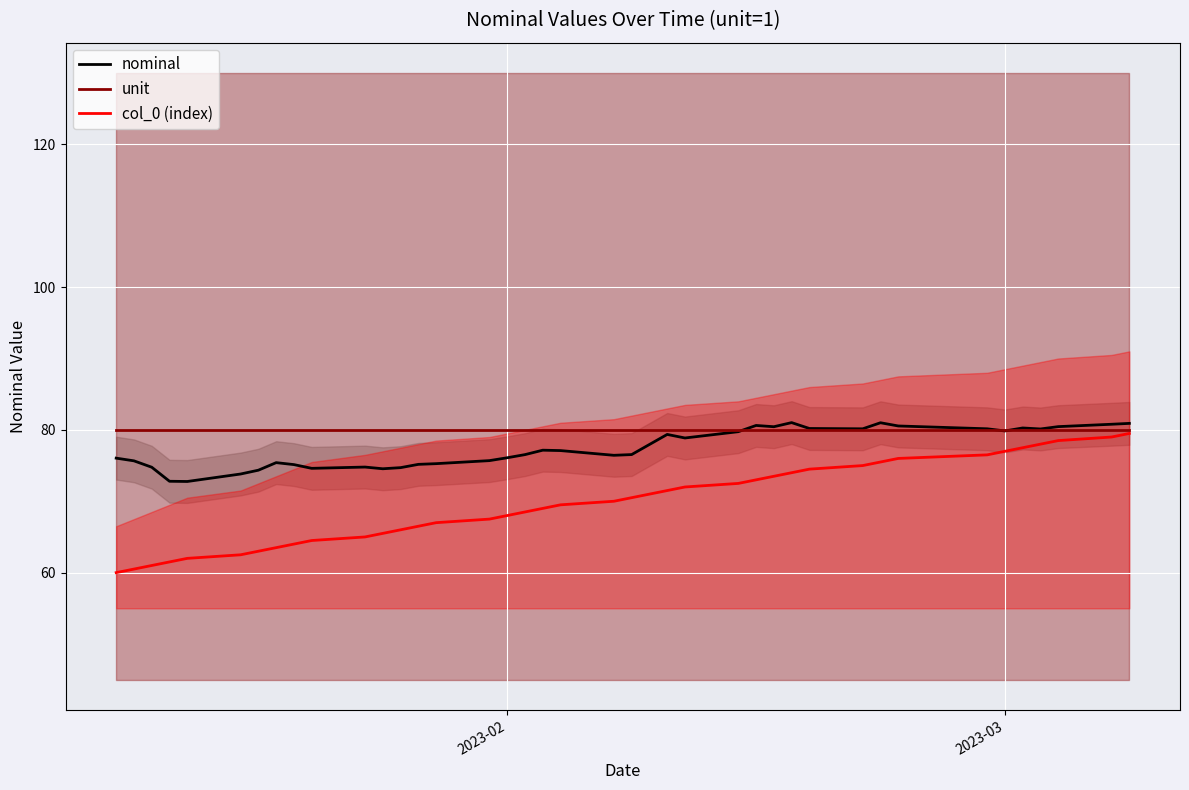

What is the minimum value for unit?

80.0